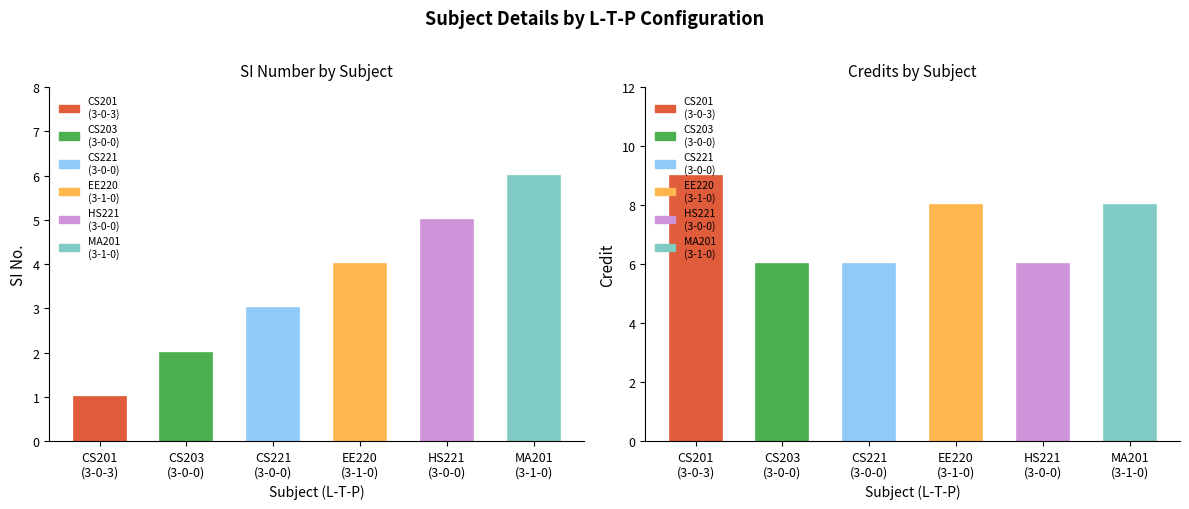

What is the difference between the SI No. values at 3-0-0 and 3-1-0?

3